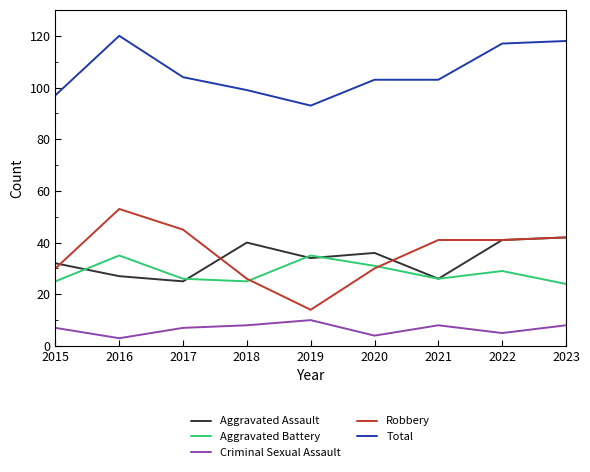

What is the difference between the highest and lowest values at 2023?

110